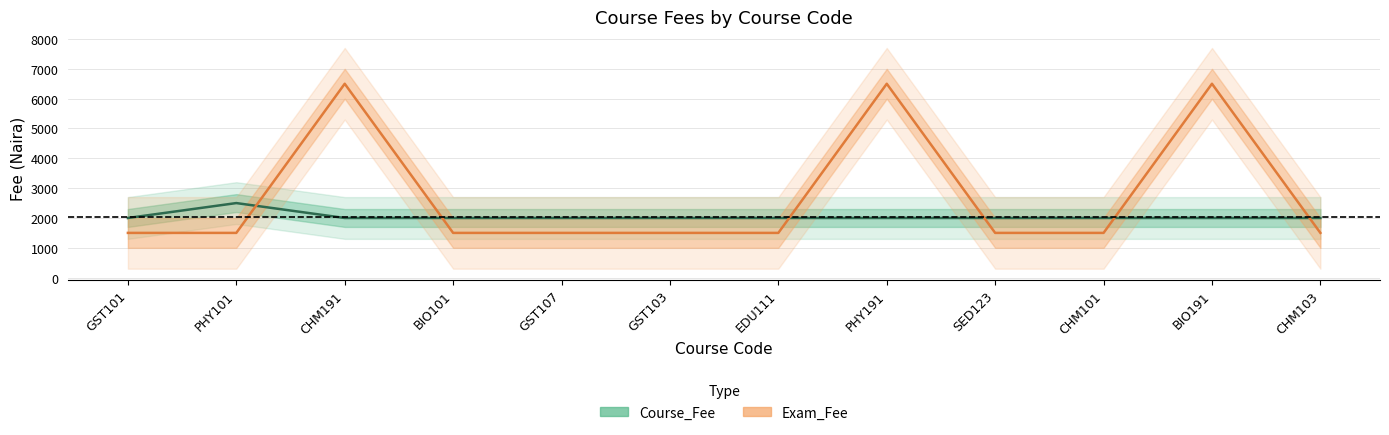

At which label is Exam_Fee closest to 4000?

GST101